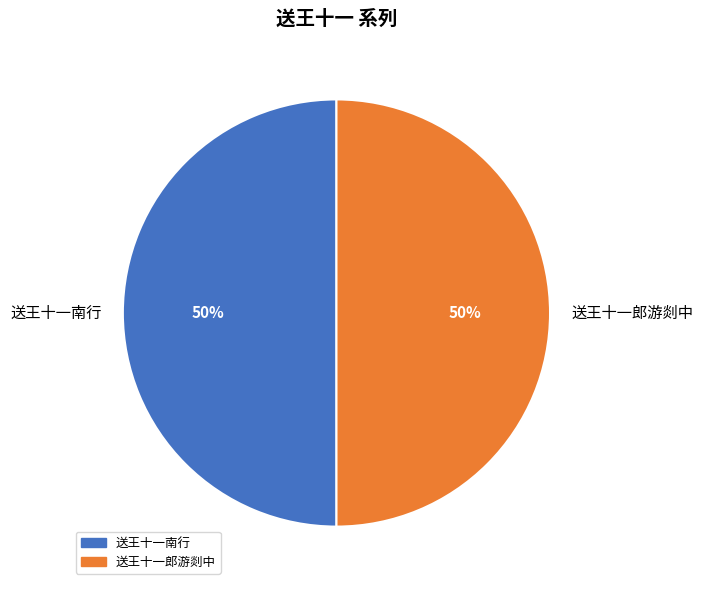

How many slices are in this pie chart?

2